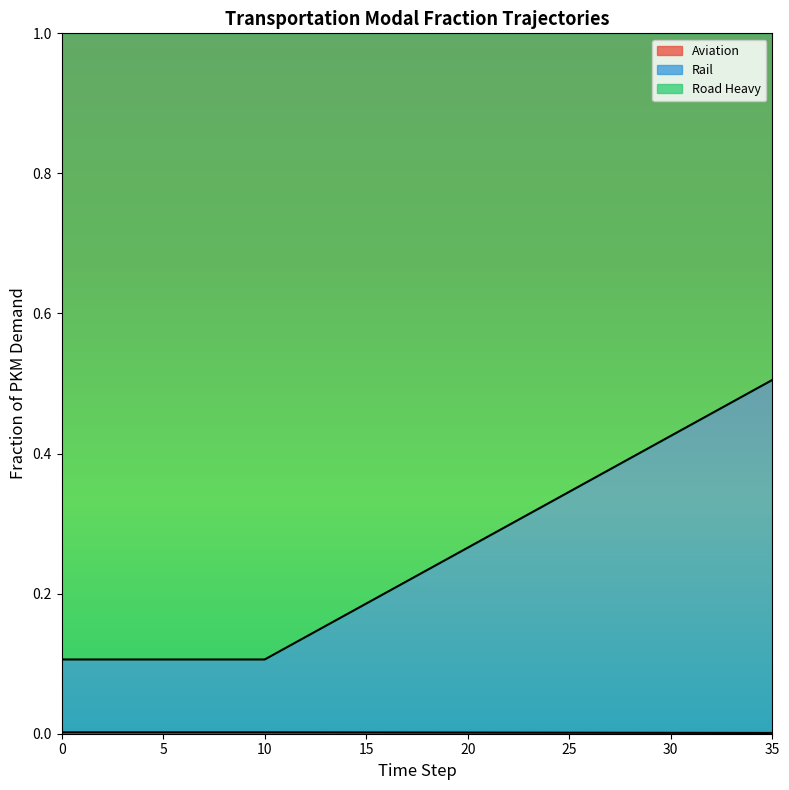

Which has a higher value, 27 or 23?

23